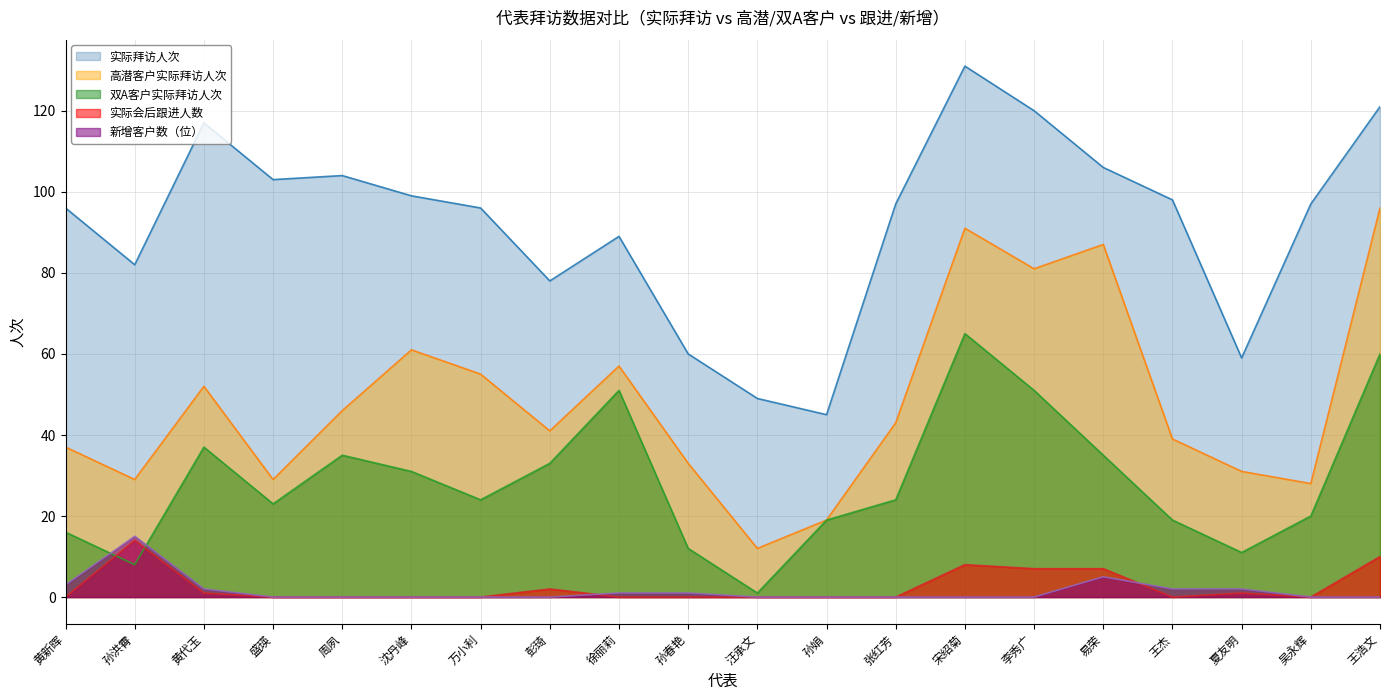

What is the sum of the 实际拜访人次 values at 黄新晖 and 徐丽莉?

185